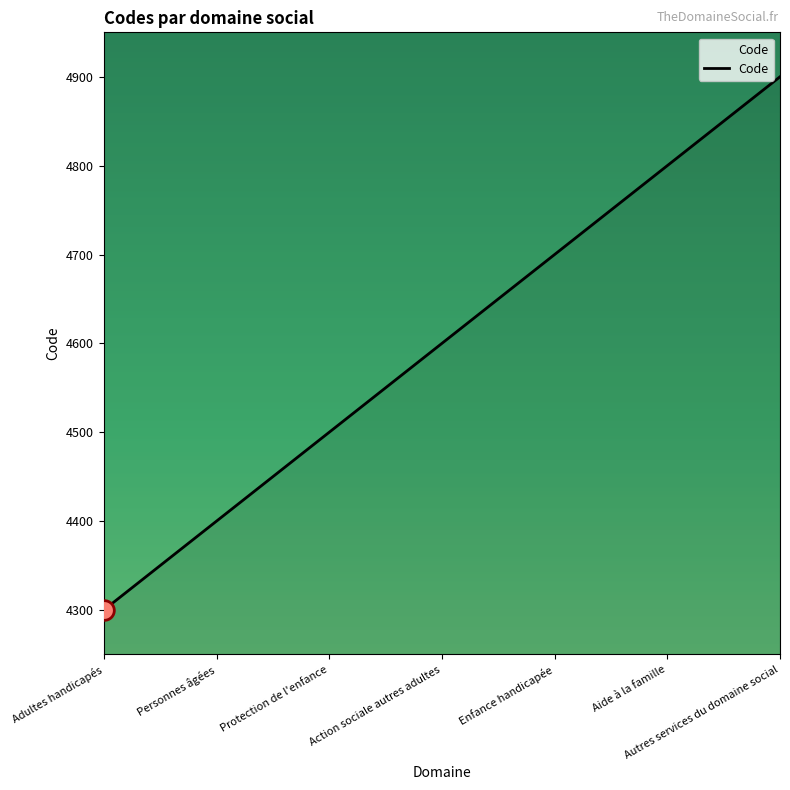

Between Autres services du domaine social and Adultes handicapés, which is larger?

Autres services du domaine social